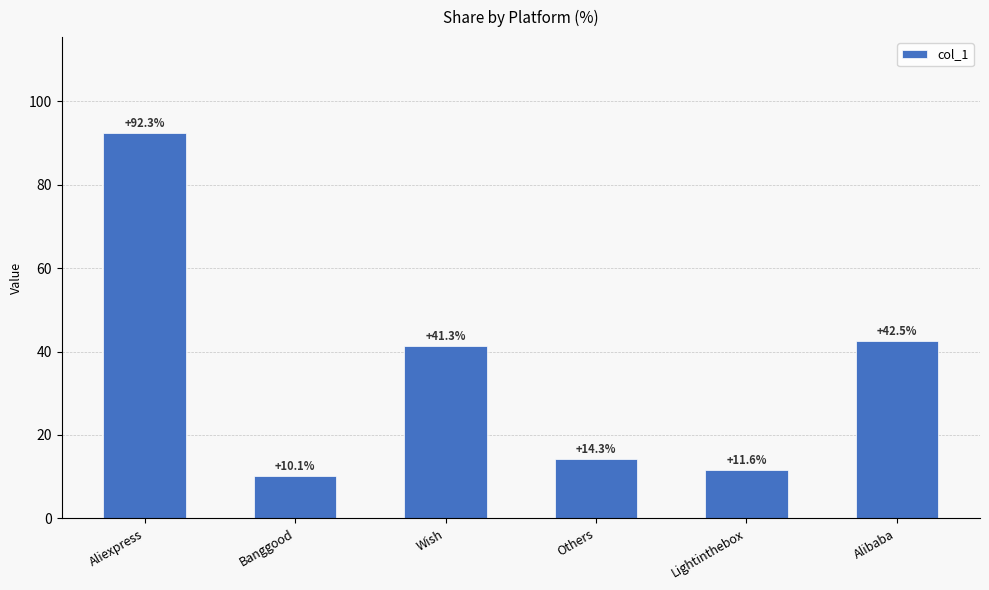

Reading left to right, list all the values displayed in this chart.

92.3	10.1	41.3	14.3	11.6	42.5